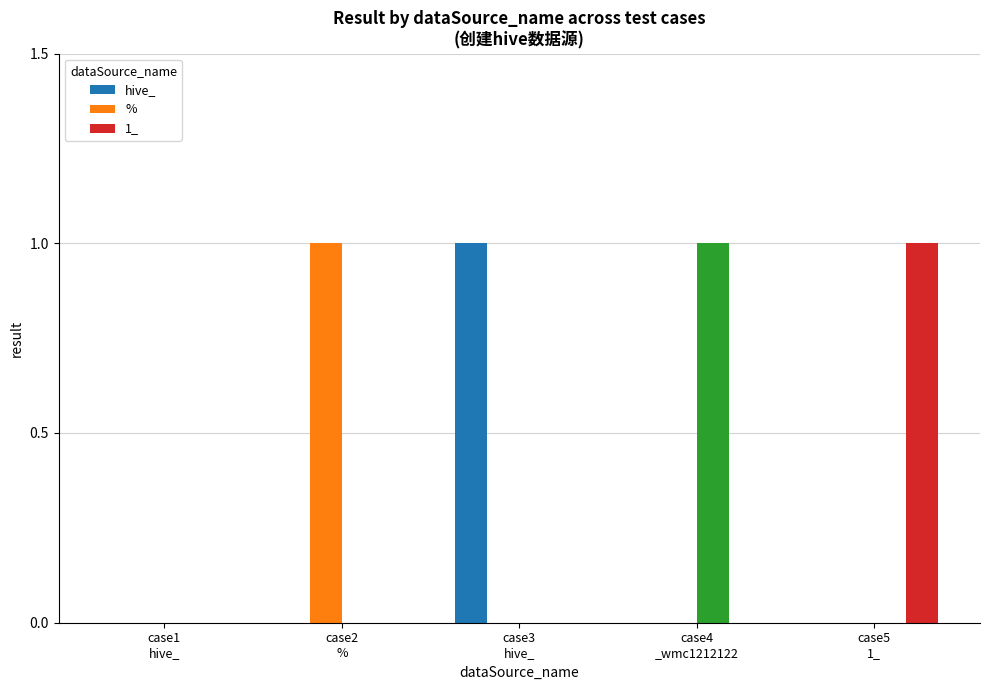

What is the highest value of the 1_ series?

1